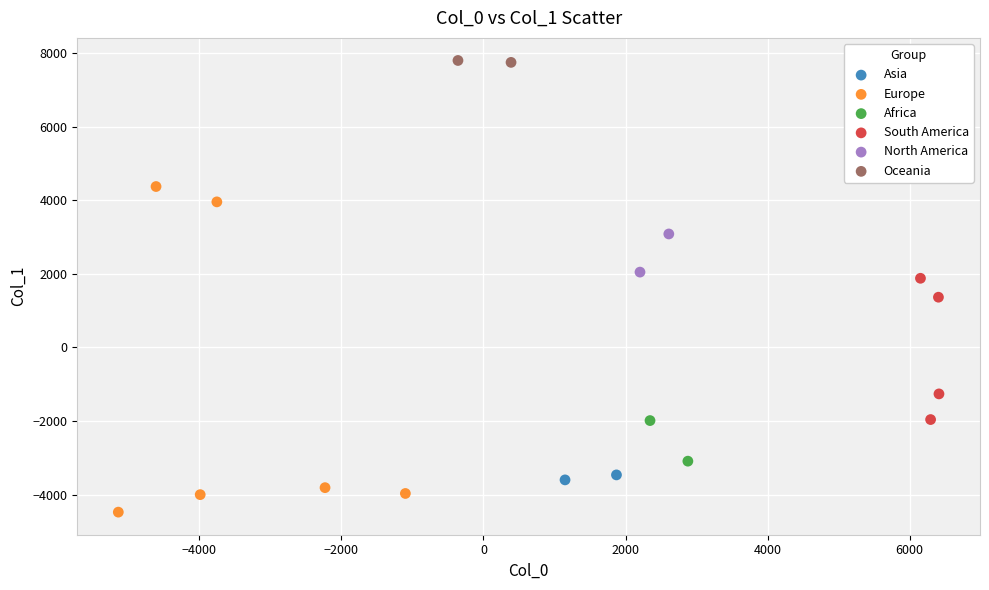

What are all the series names shown in the legend?

Asia, Europe, Africa, South America, North America, Oceania